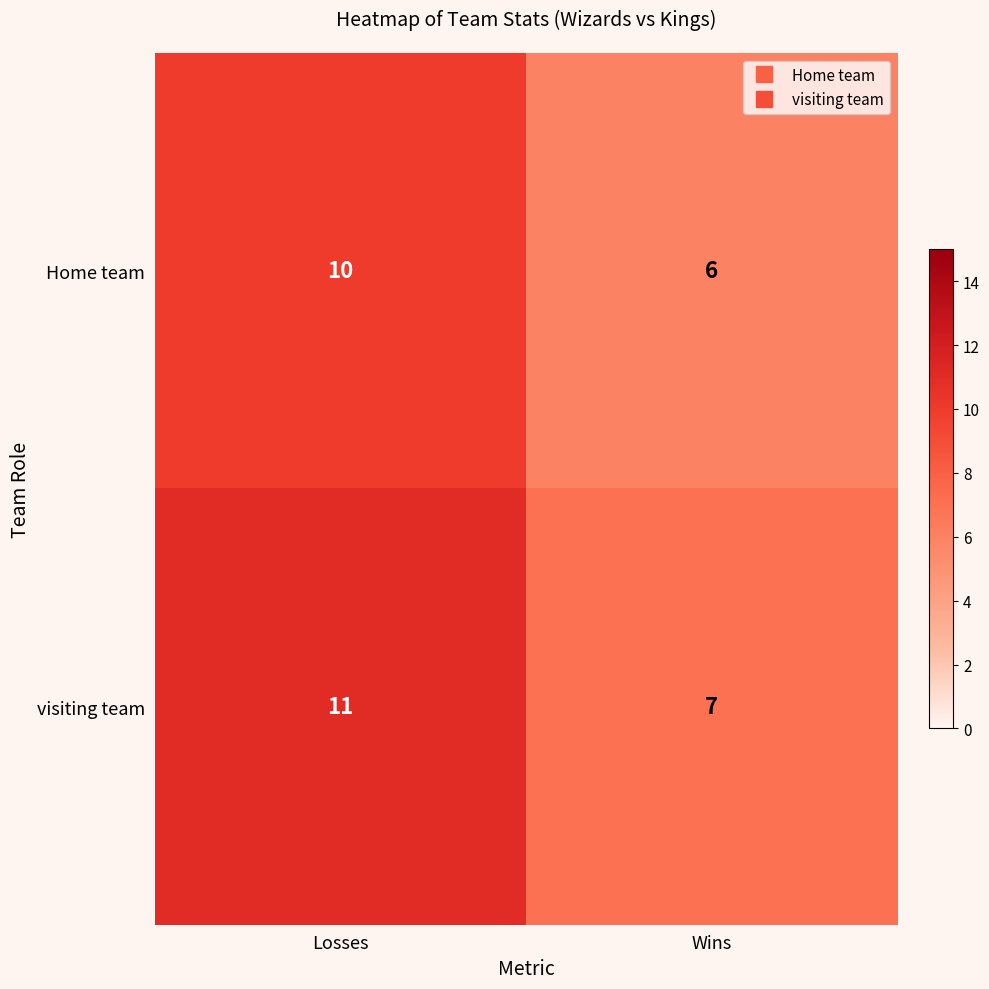

Rank the series by their average value, from lowest to highest.

Home team, visiting team